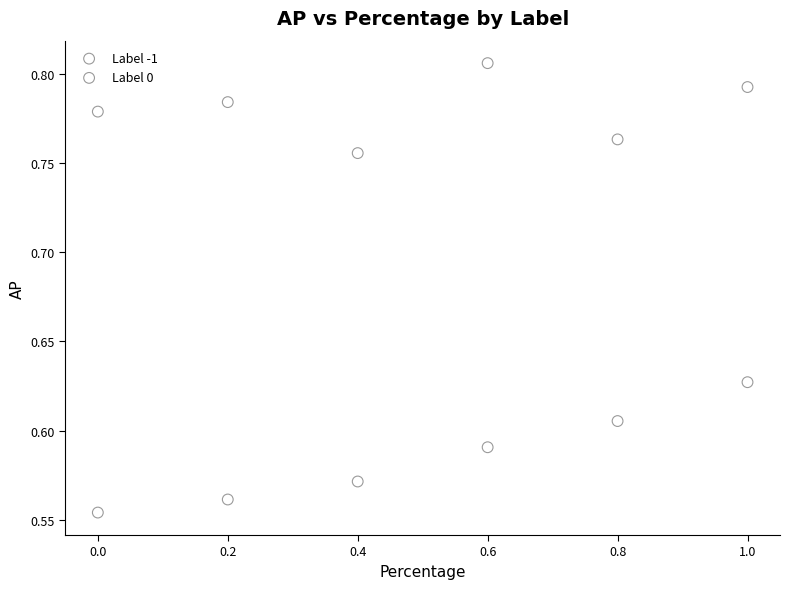

Across all data points, what is the average X value?

0.5